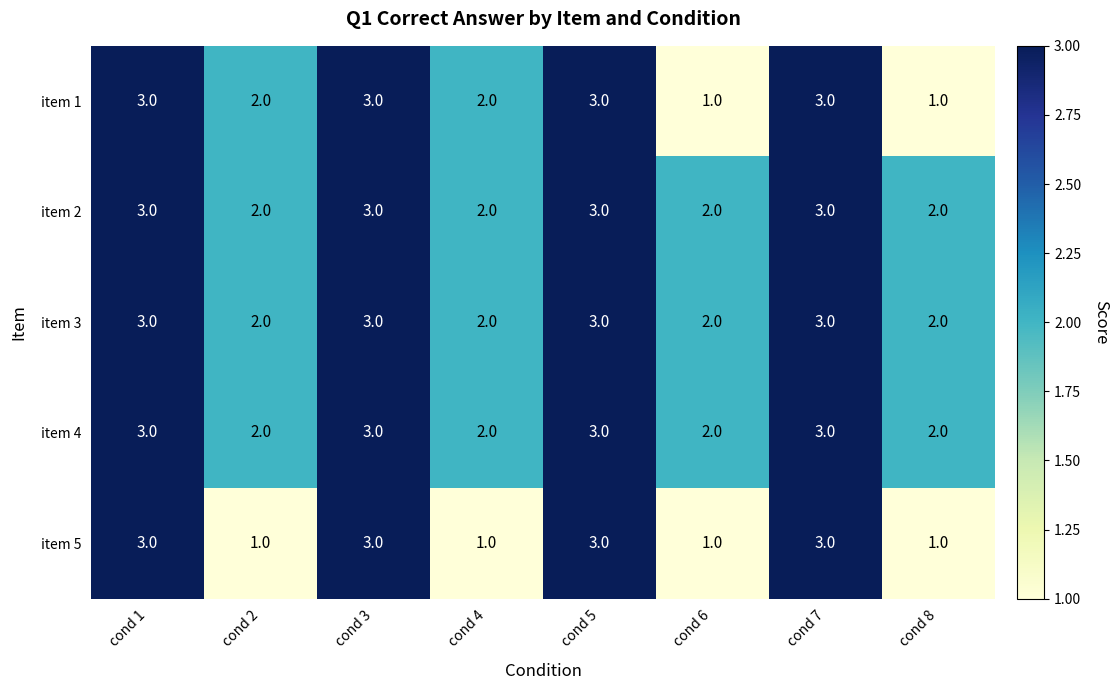

The value of item 3 at cond 2 is 2. True or false?

True